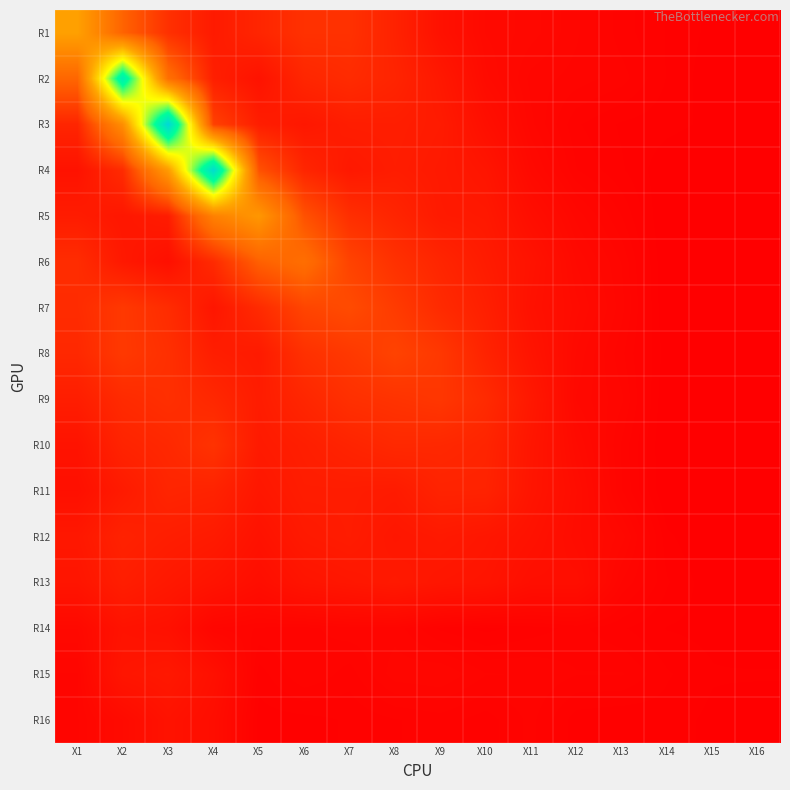

At X3, list the series in order from largest to smallest.

R3, R4, R2, R1, R8, R9, R7, R10, R11, R12, R5, R13, R15, R16, R14, R6